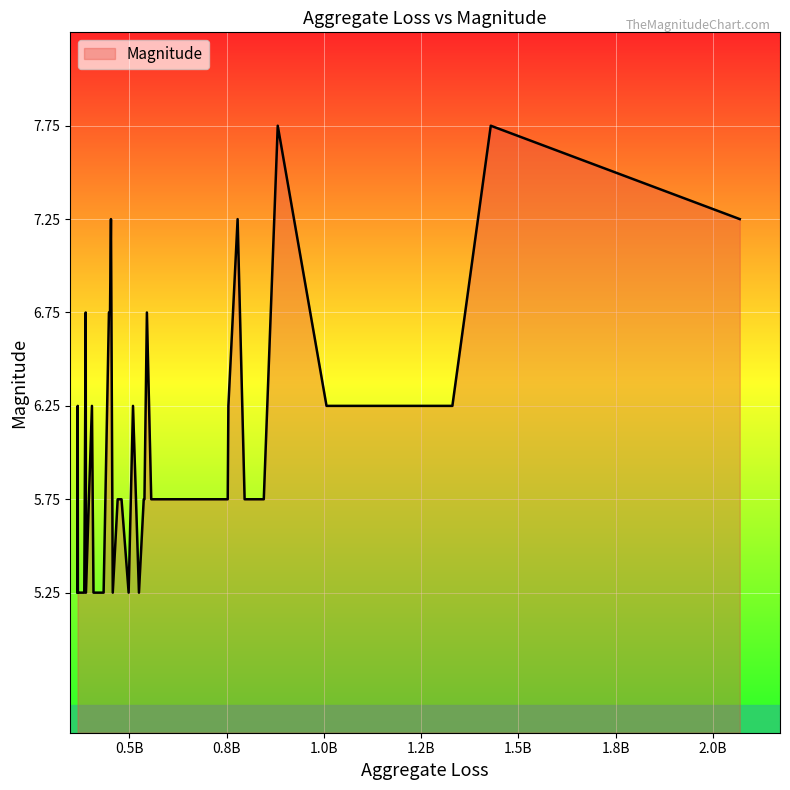

What is the difference between the maximum and minimum values?

2.5